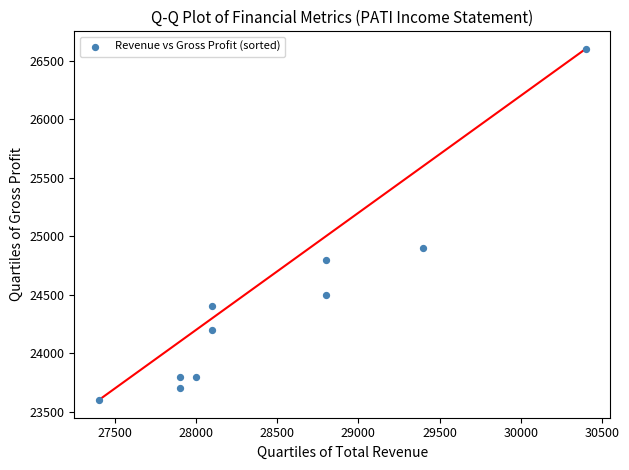

What Y value in the scatter plot is closest to 25100?

24900